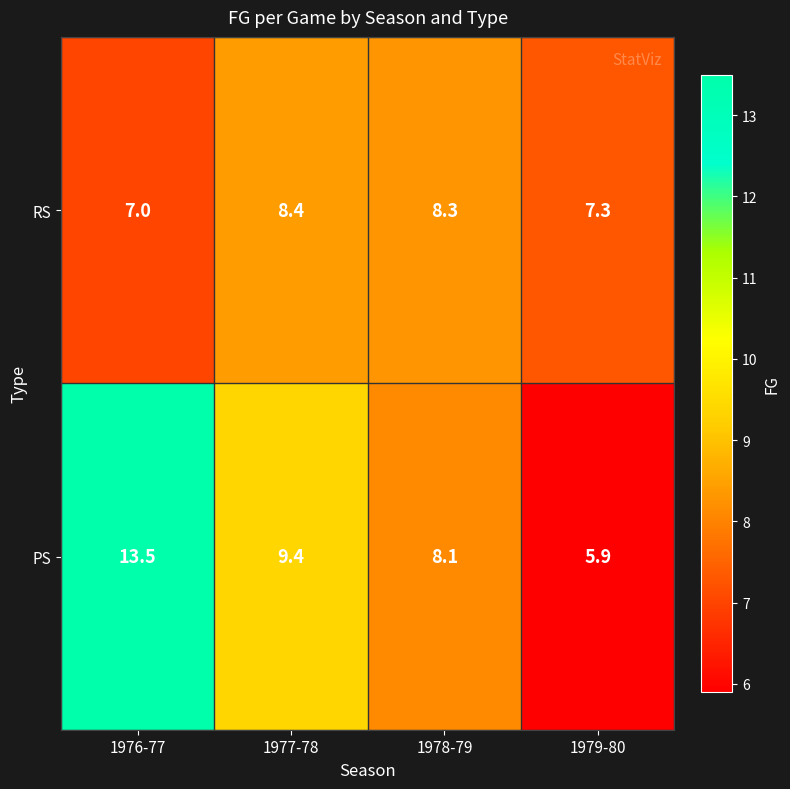

What is the difference between the highest and lowest values at 1979-80?

1.4